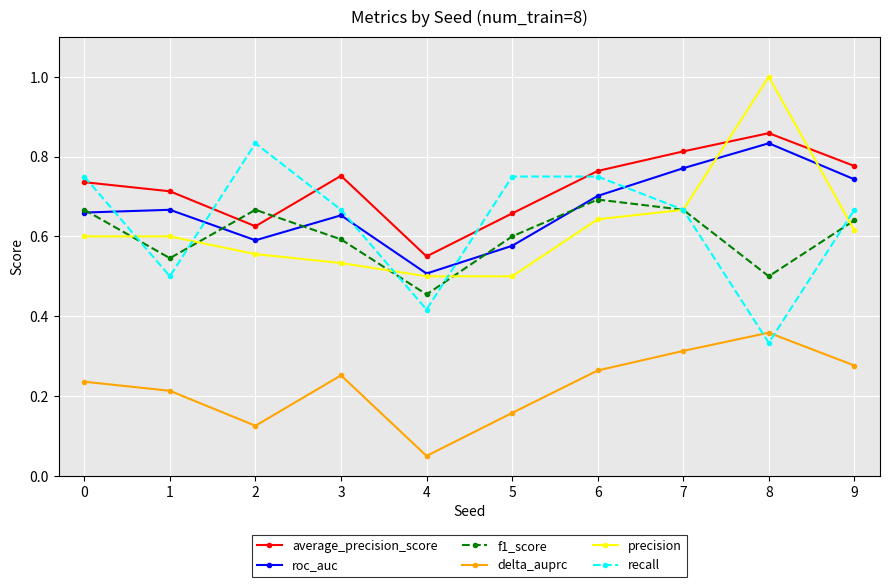

How many recall values are between 0 and 1?

10